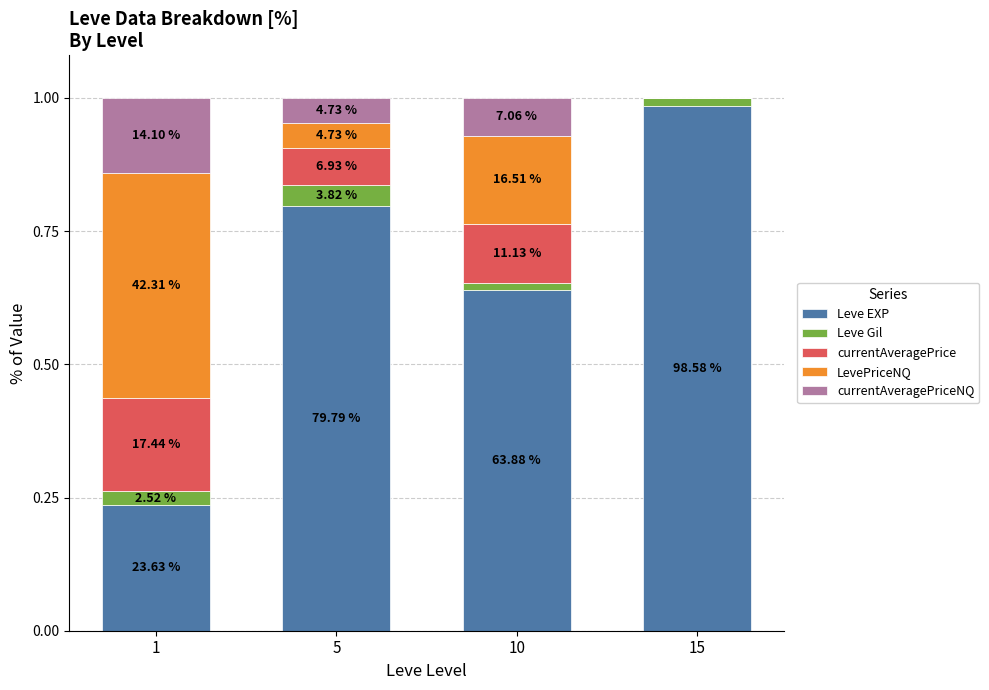

Does the chart contain stacked bars?

Yes